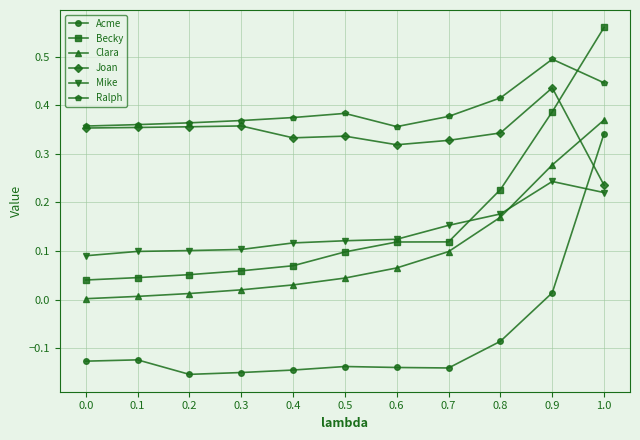

What is the total value across all series at 1.0?

2.2